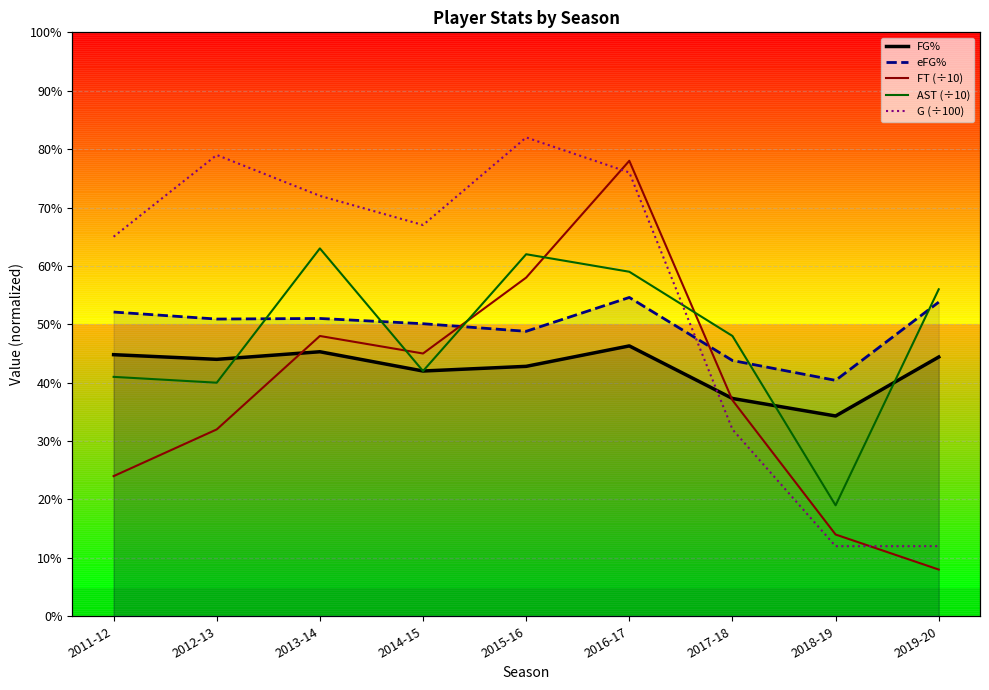

Does the chart display data point markers on the line(s)?

No